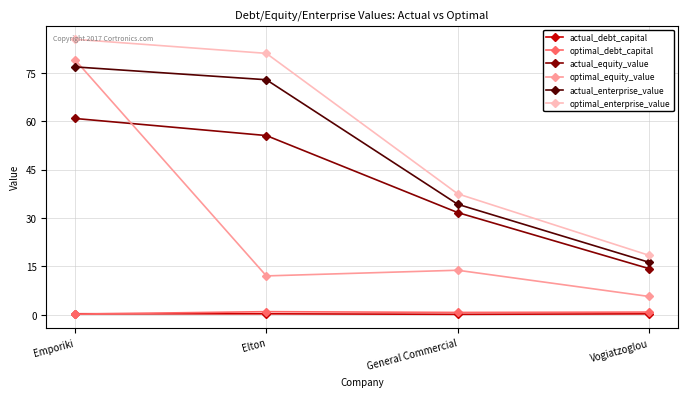

True or false: optimal_equity_value and actual_debt_capital intersect in this chart.

False